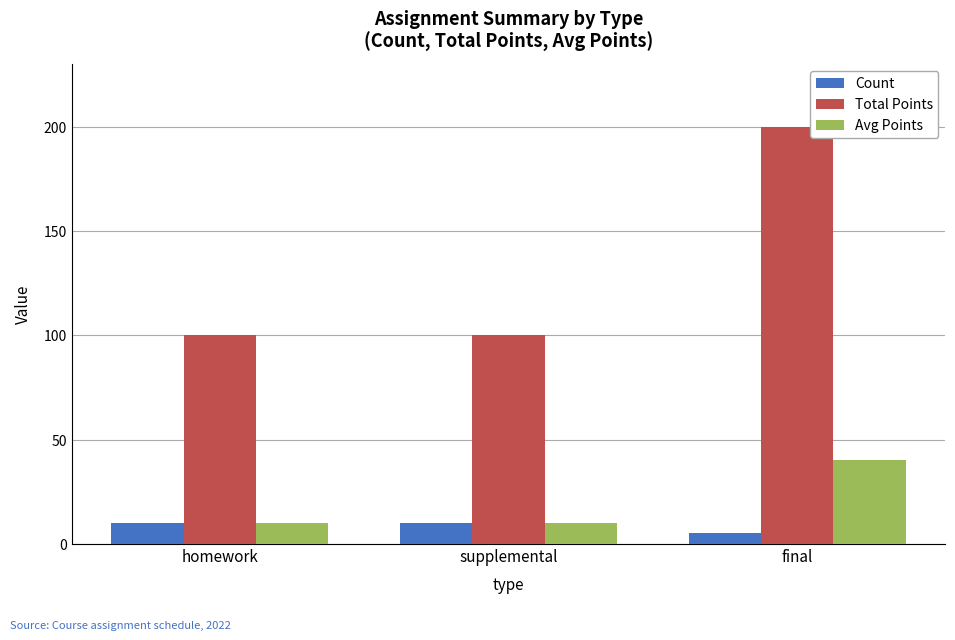

What is the sum of all Count values?

25